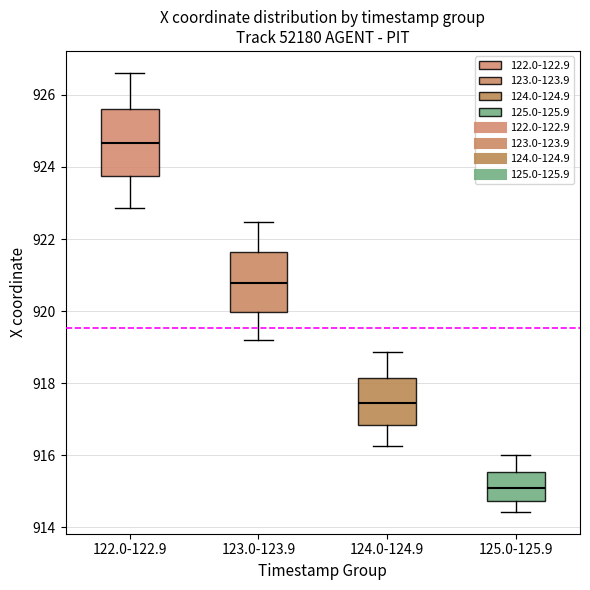

Where is the upper edge of the box for 123.0-123.9 on the y-axis? The values are not printed on the chart, so give them approximately, as read against the axis.

921.6